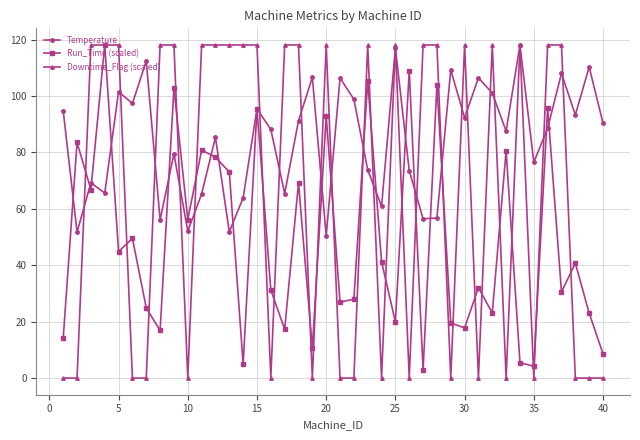

Does the chart display data point markers on the line(s)?

Yes